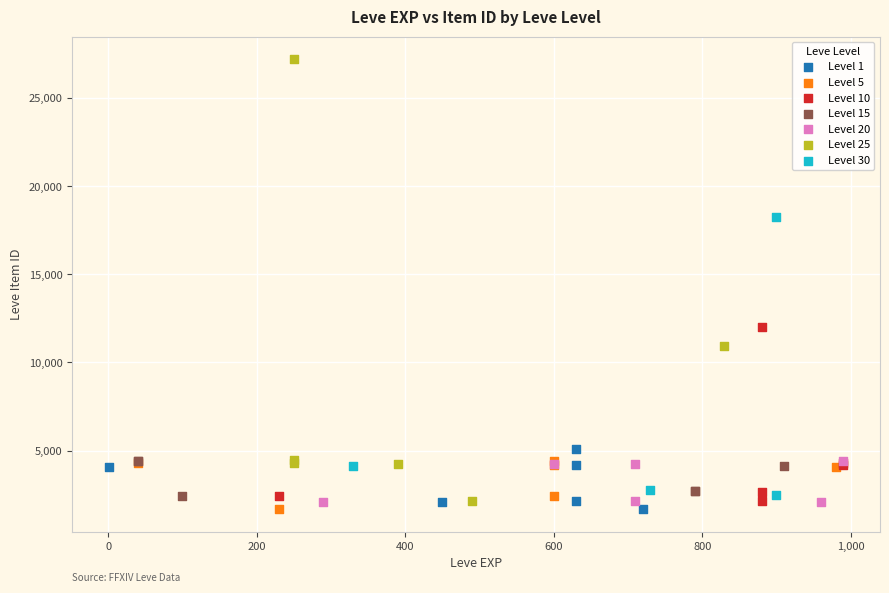

Which series has the largest Y range (max minus min)?

Level 25